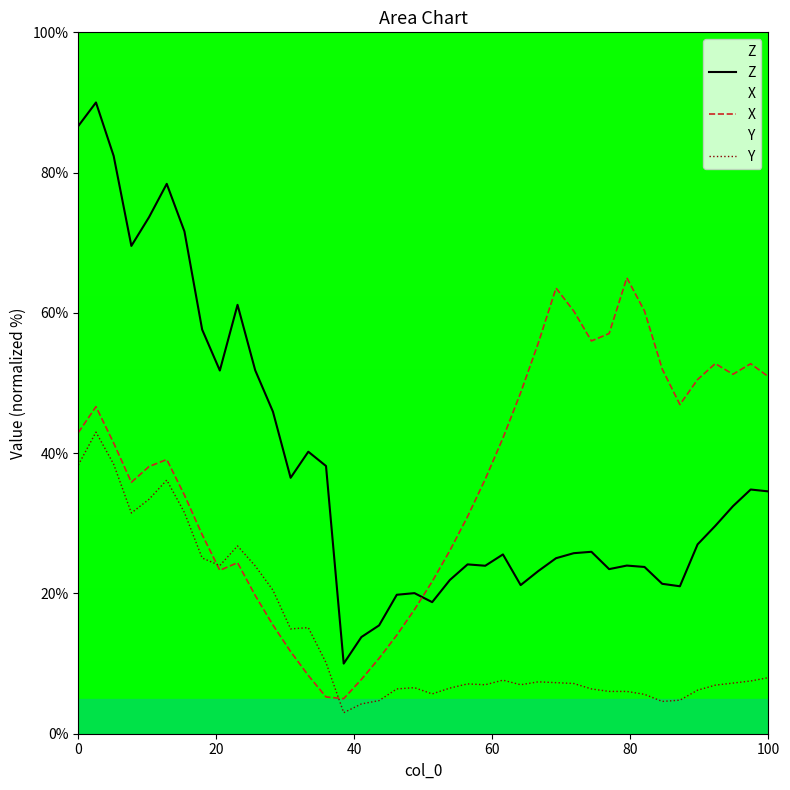

What is the maximum value shown in the chart?

90.0